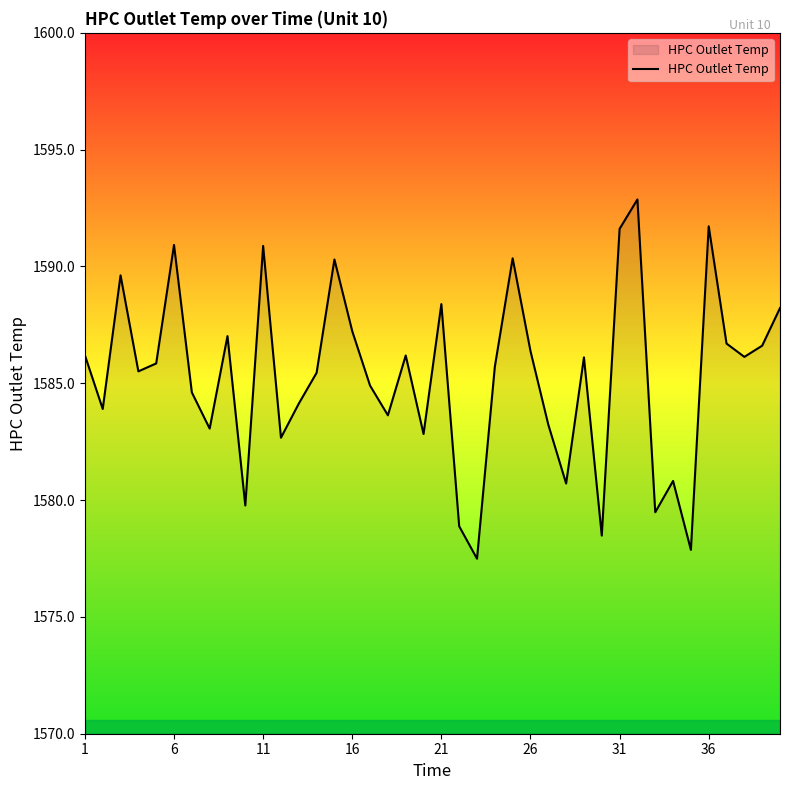

What is the smallest value displayed?

1577.5